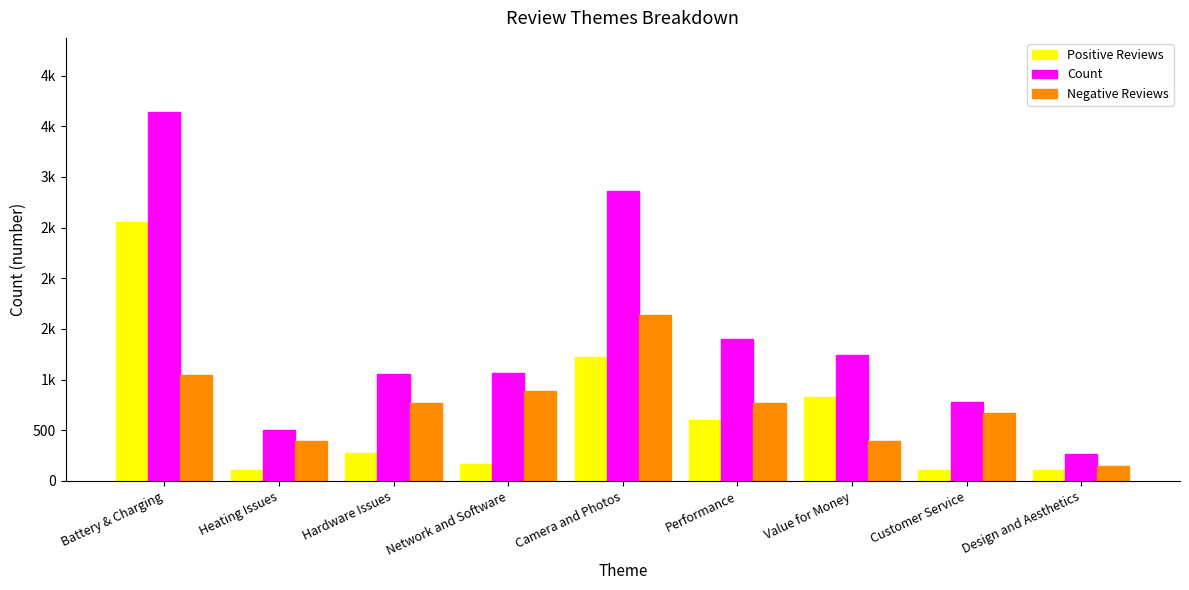

What are all the series names shown in the legend?

Positive Reviews, Count, Negative Reviews